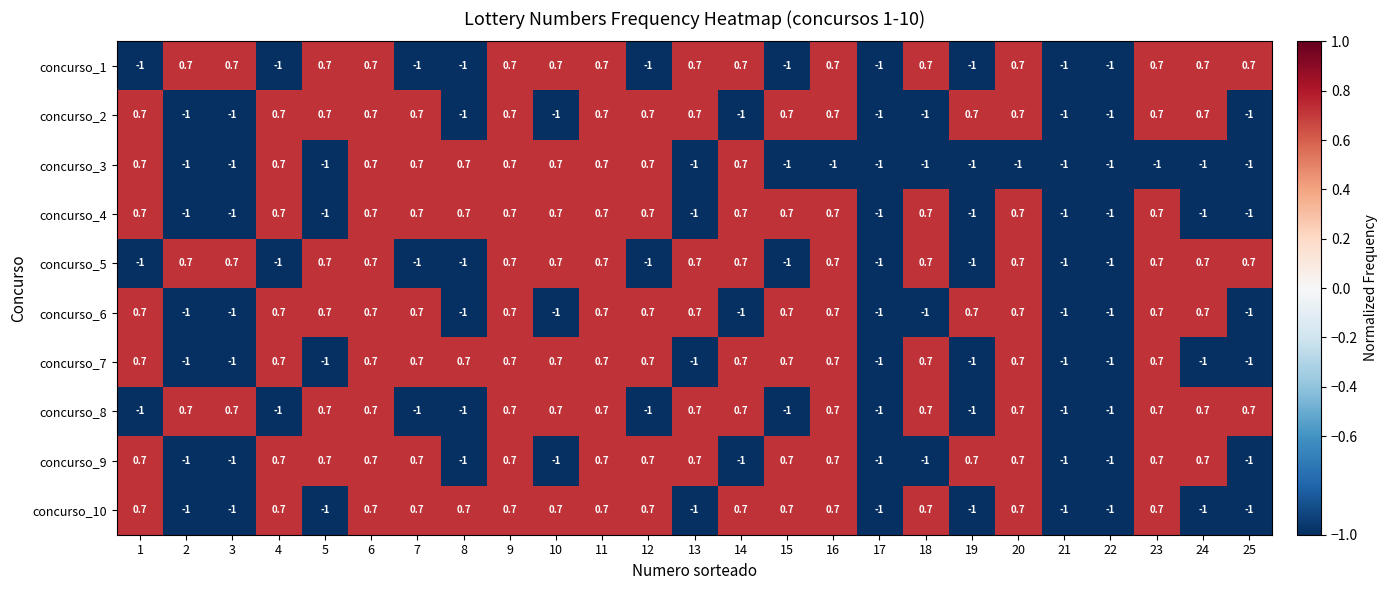

What is the difference between the highest and lowest values at 8?

1.7